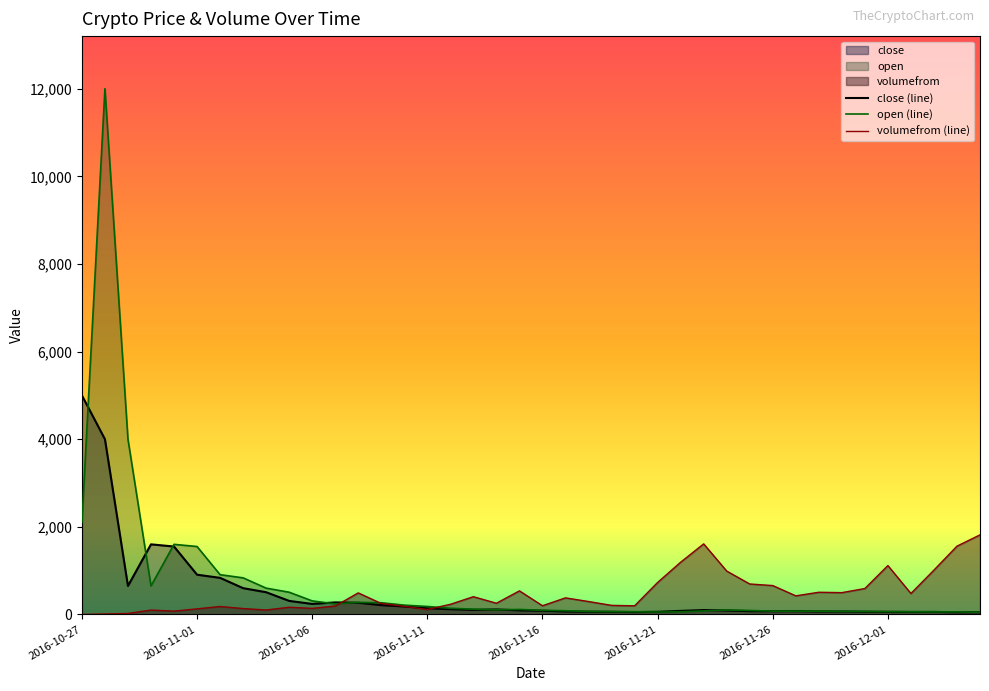

How many values in the volumefrom (line) series are below 294?

20